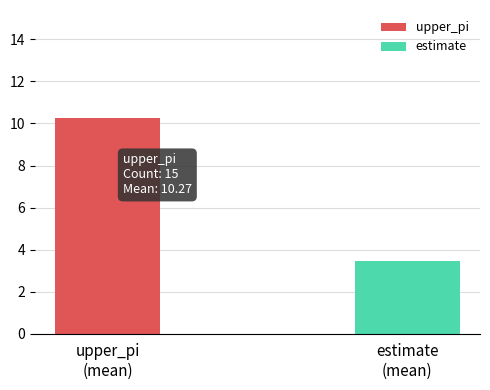

Is it true that upper_pi equals 15.6 at 555?

False